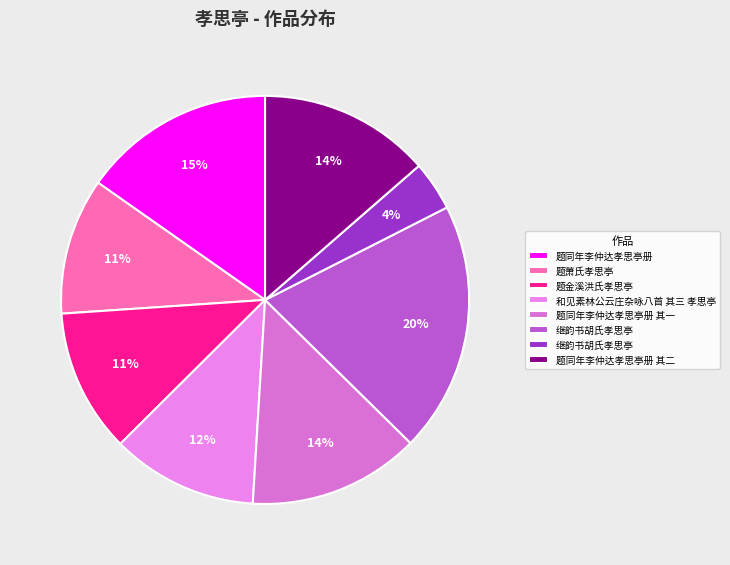

Rank the categories by value from highest to lowest.

继韵书胡氏孝思亭, 题同年李仲达孝思亭册, 题同年李仲达孝思亭册 其二, 题同年李仲达孝思亭册 其一, 和见素林公云庄杂咏八首 其三 孝思亭, 题金溪洪氏孝思亭, 题萧氏孝思亭, 继韵书胡氏孝思亭